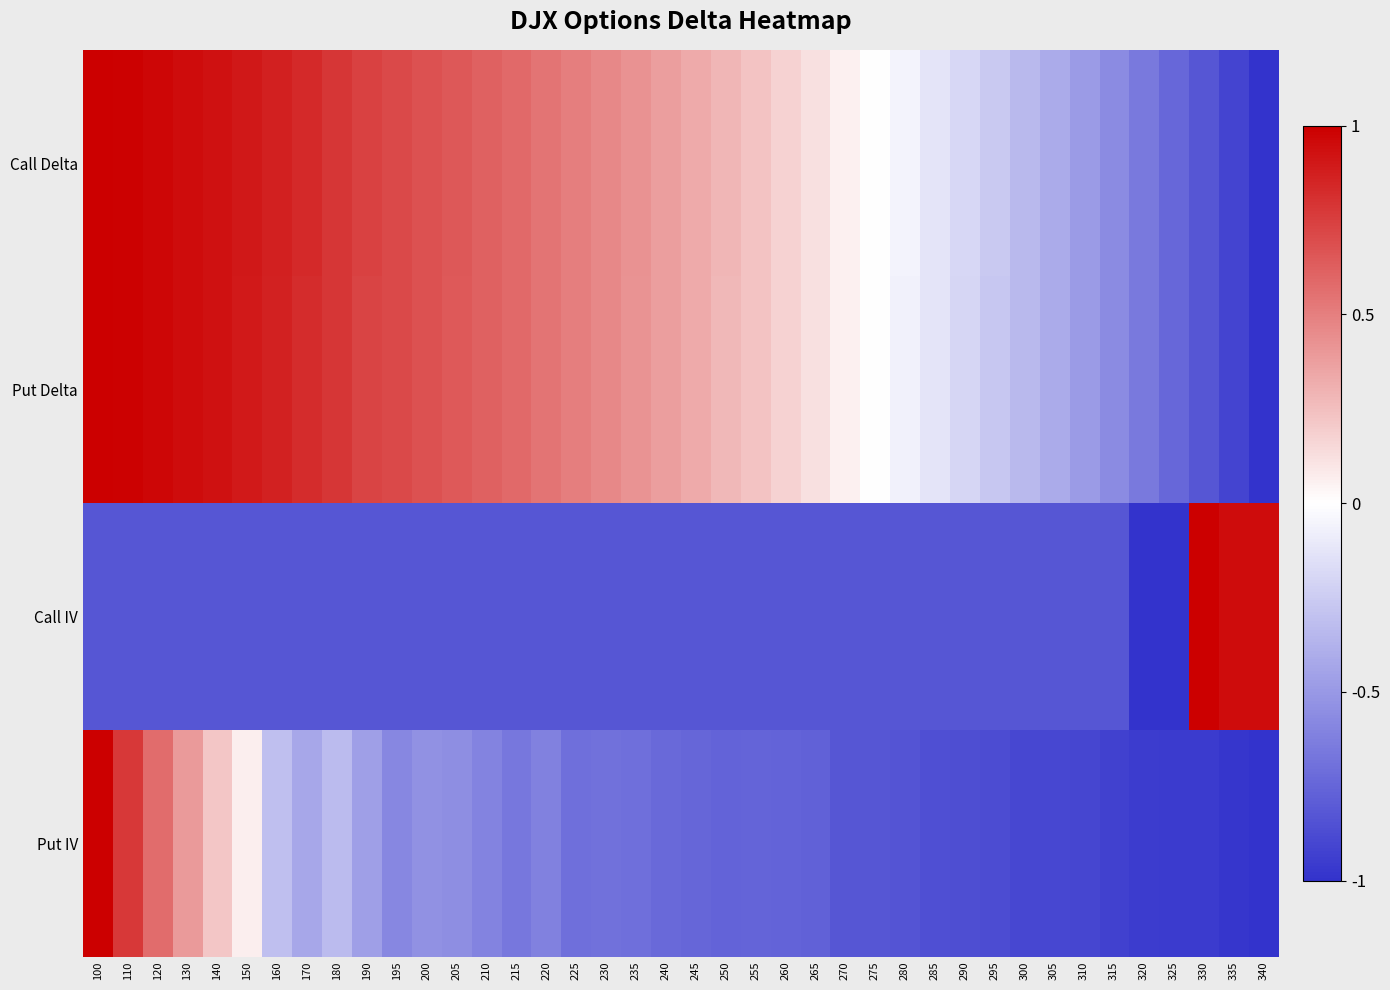

How many series are shown in this chart?

4